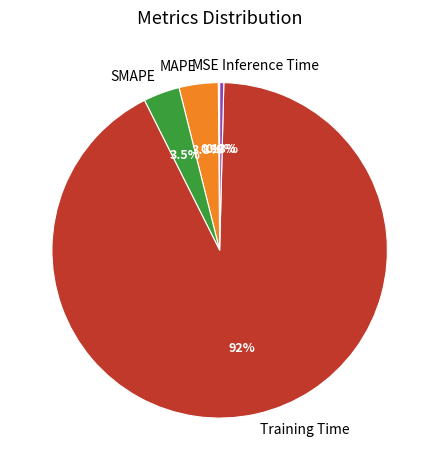

Which slice is the largest?

Training Time